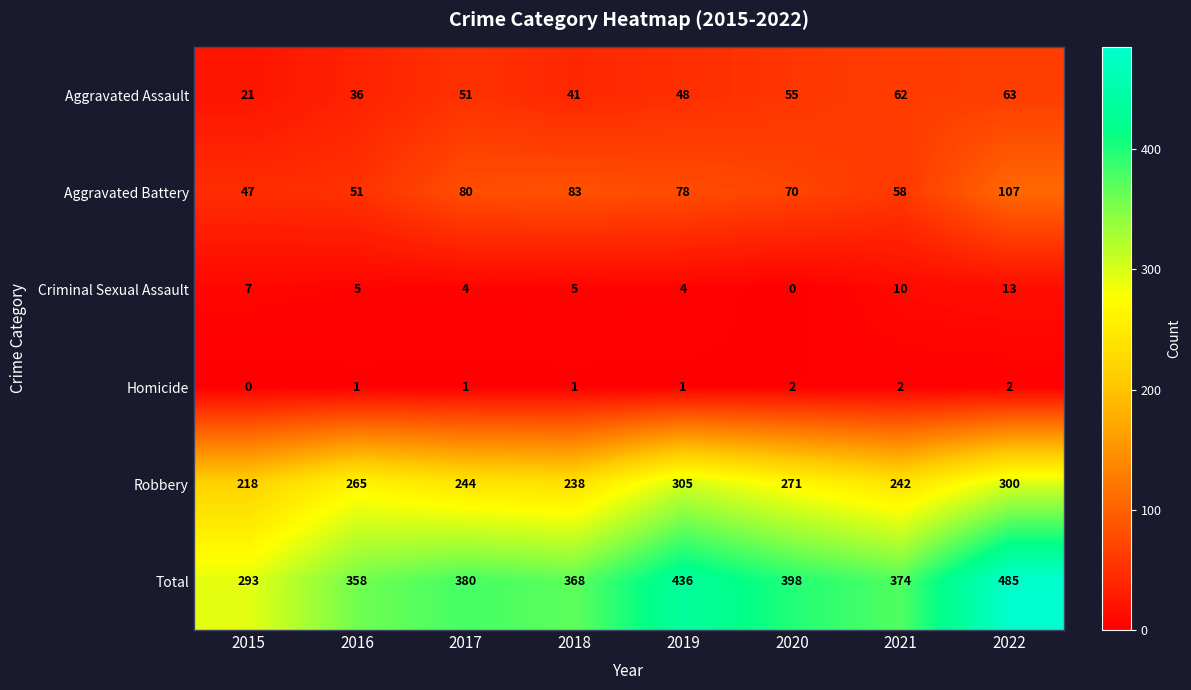

Count the Homicide values in the range 1 to 2.

7